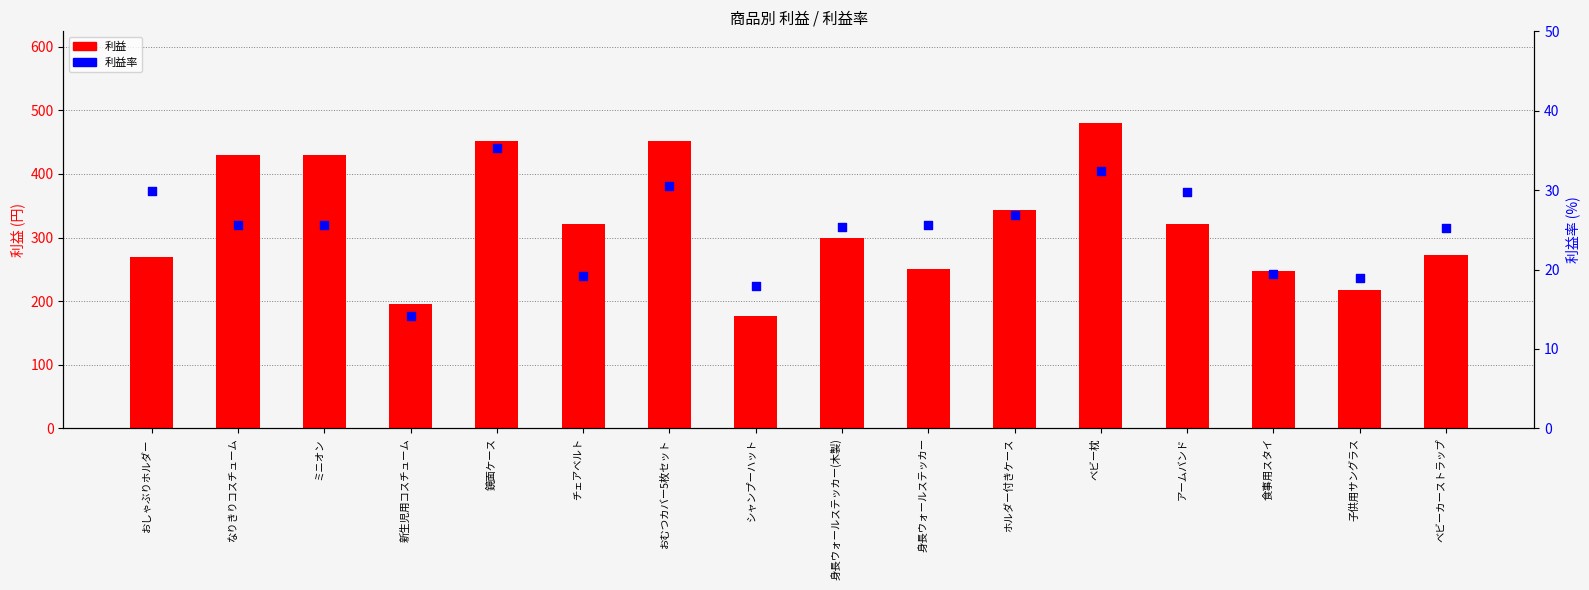

What are all the series names shown in the legend?

利益, 利益率